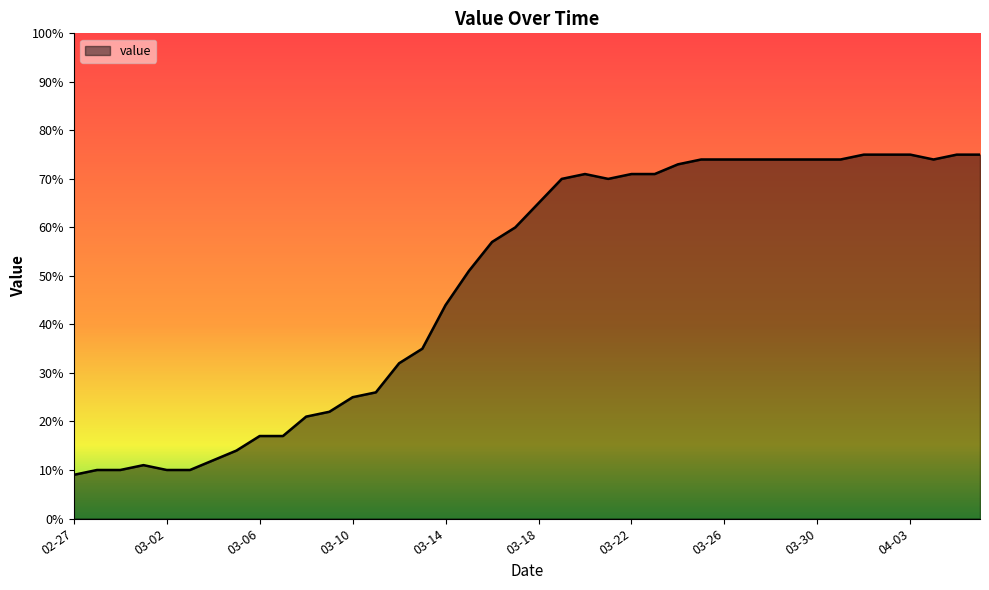

What is the greatest value displayed?

75